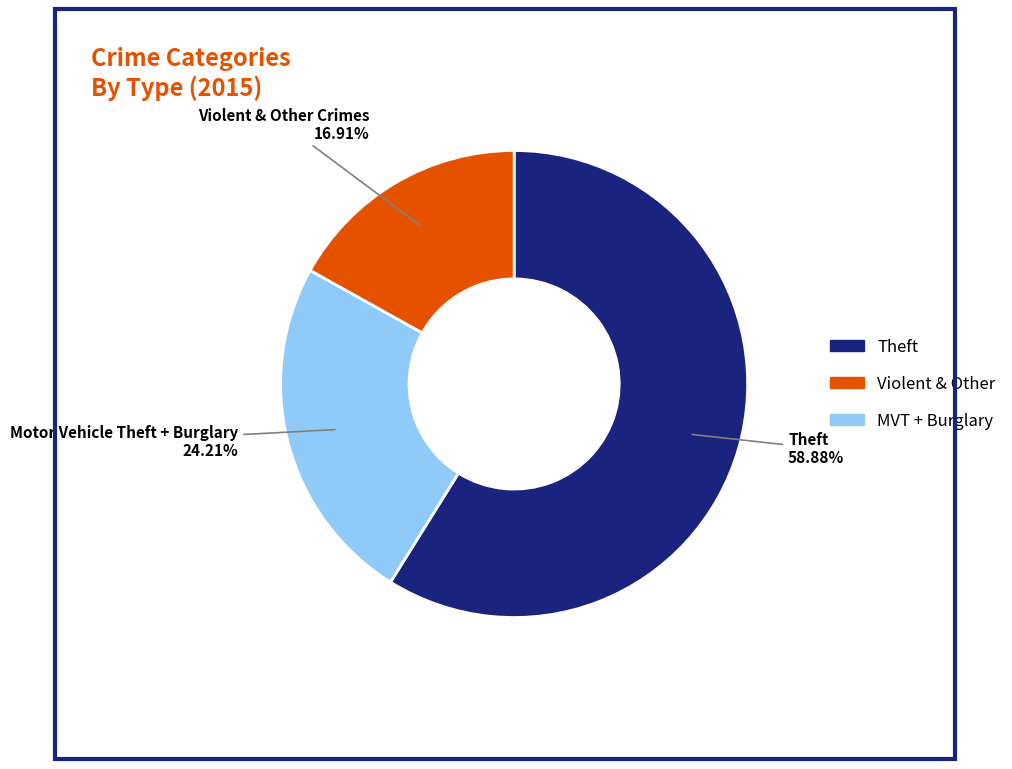

Is there any slice that represents more than half of the pie?

Yes